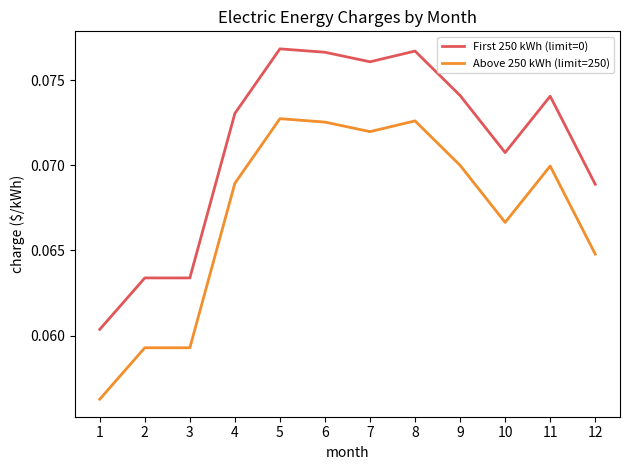

List the series in order of their peak value, lowest first.

Above 250 kWh (limit=250), First 250 kWh (limit=0)